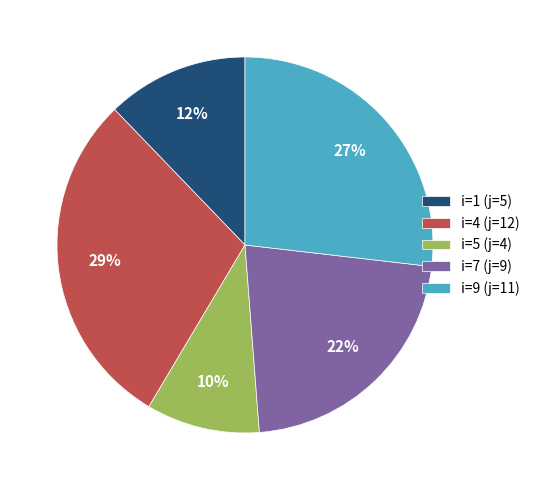

Is the sum of i=7 (j=9) and i=9 (j=11) greater than half?

No